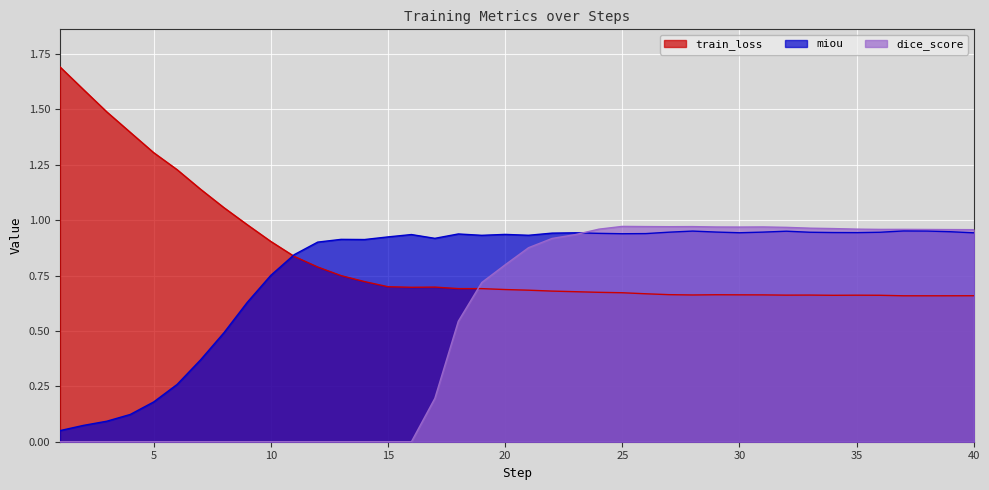

Read the dice_score value at 23.

0.9